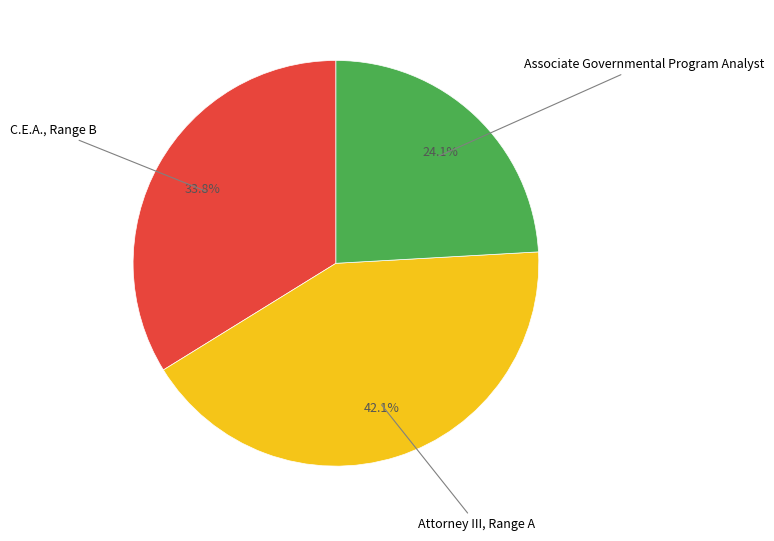

Is there a majority slice in this chart?

No